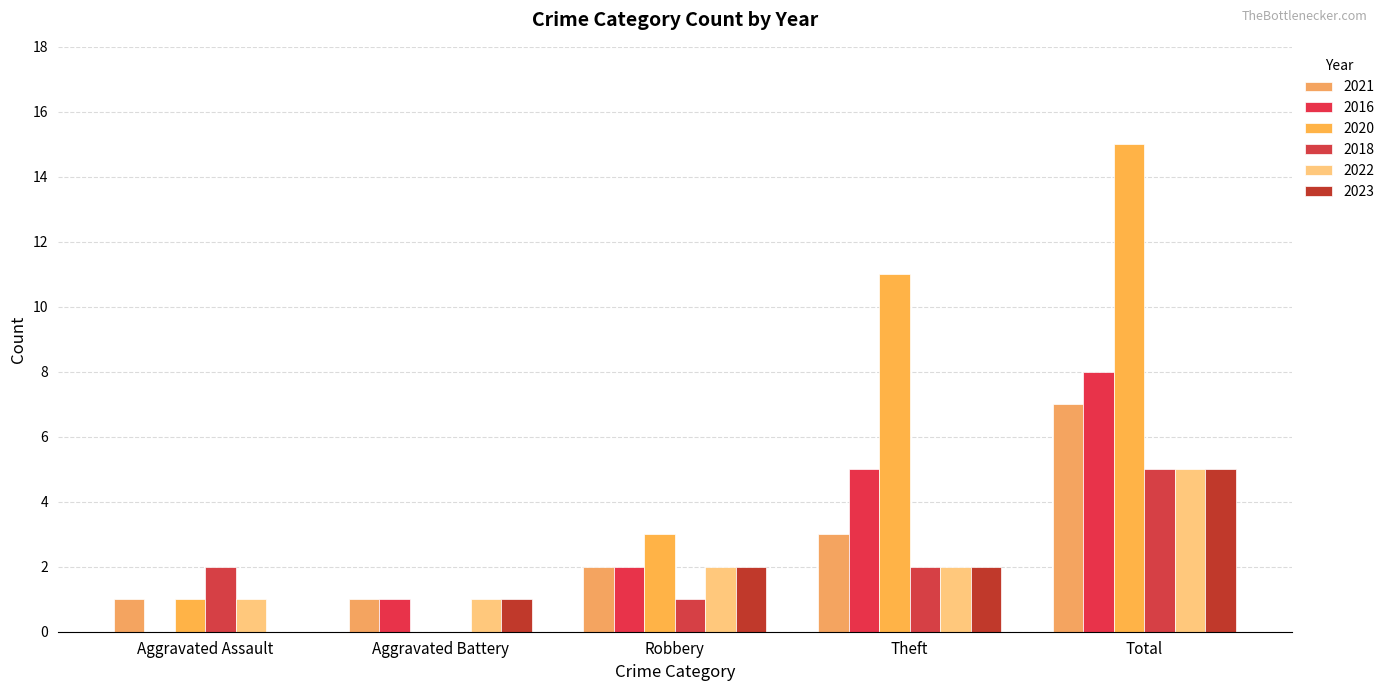

What is the average value of the 2020 series?

6